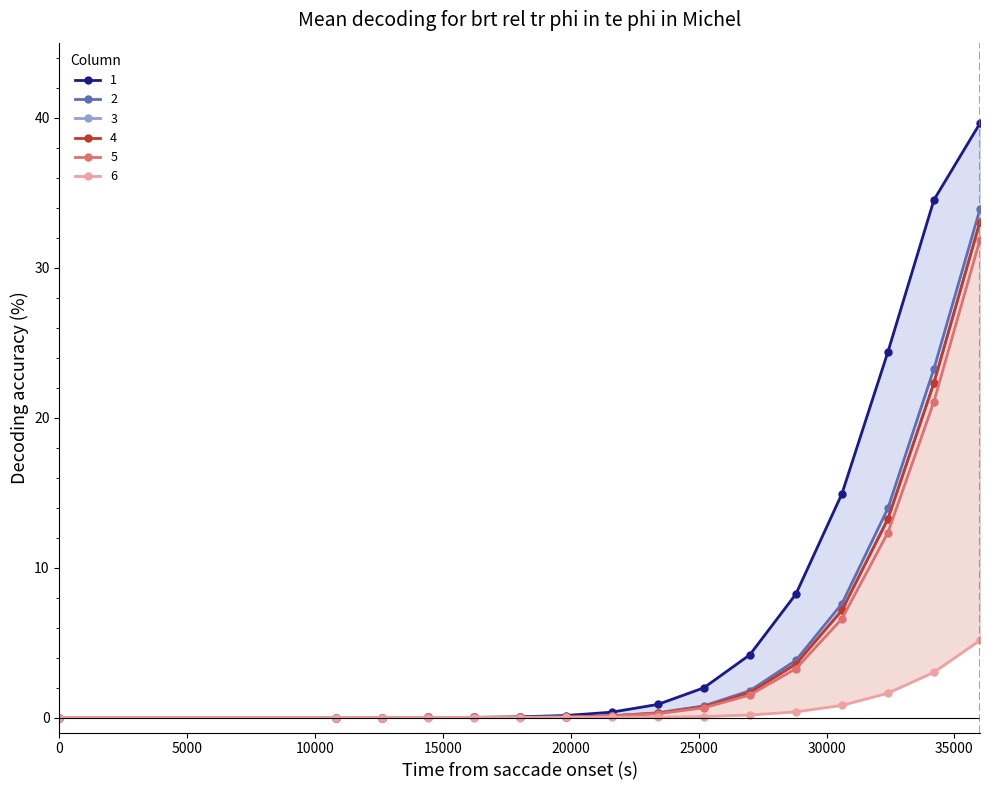

True or false: 5 and 4 intersect in this chart.

False